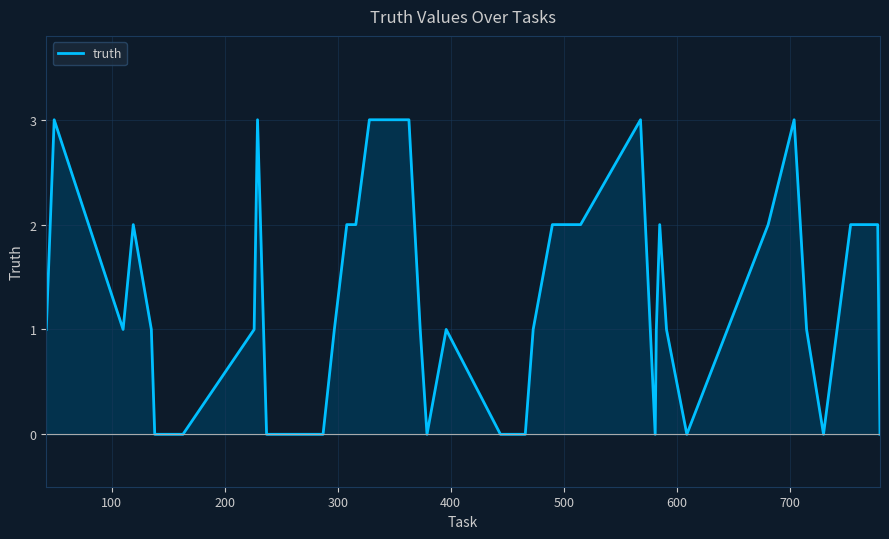

Reading left to right, list all the values displayed in this chart.

1	3	1	2	1	0	0	1	3	0	0	1	2	2	3	3	3	1	0	1	0	0	1	2	2	3	0	1	2	1	0	2	3	1	0	2	2	2	2	0